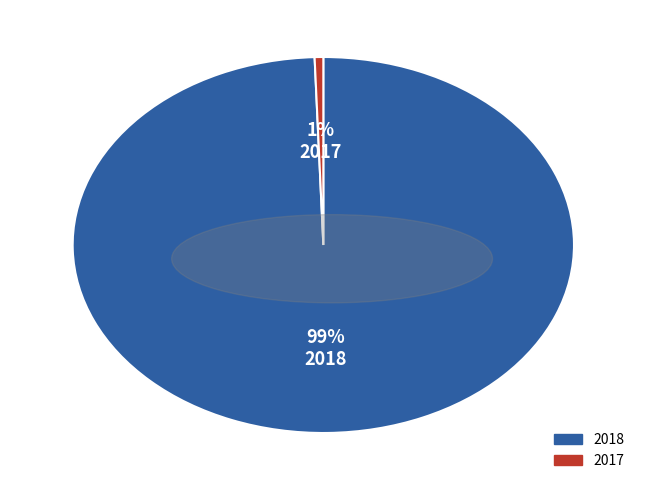

What percentage is the 2017 slice, to the nearest percent?

1%